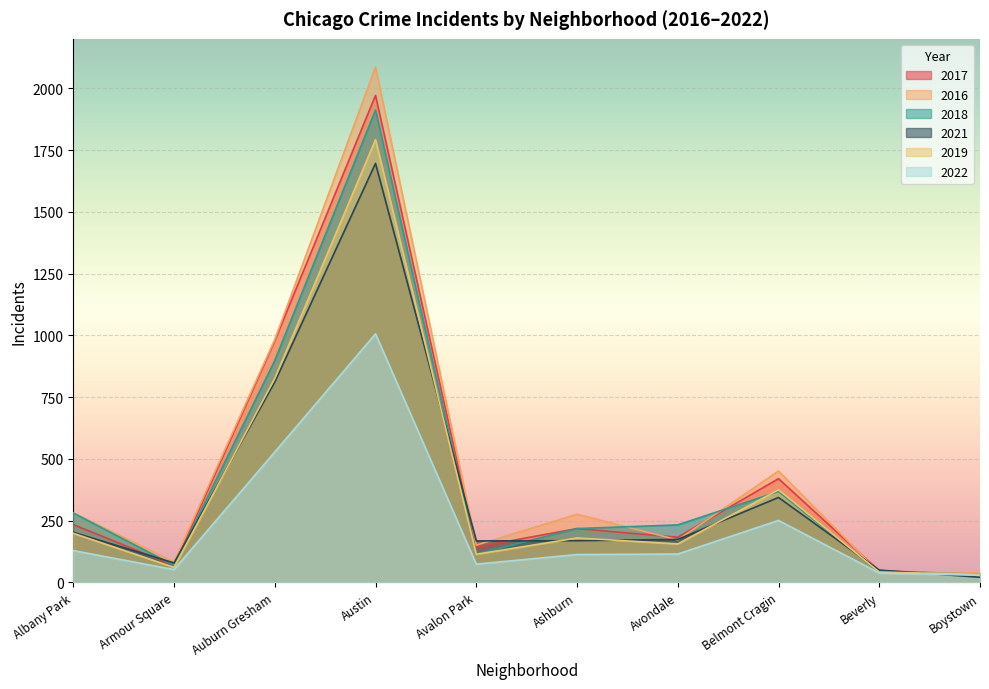

What is the approximate value of 2017 at Armour Square?

69